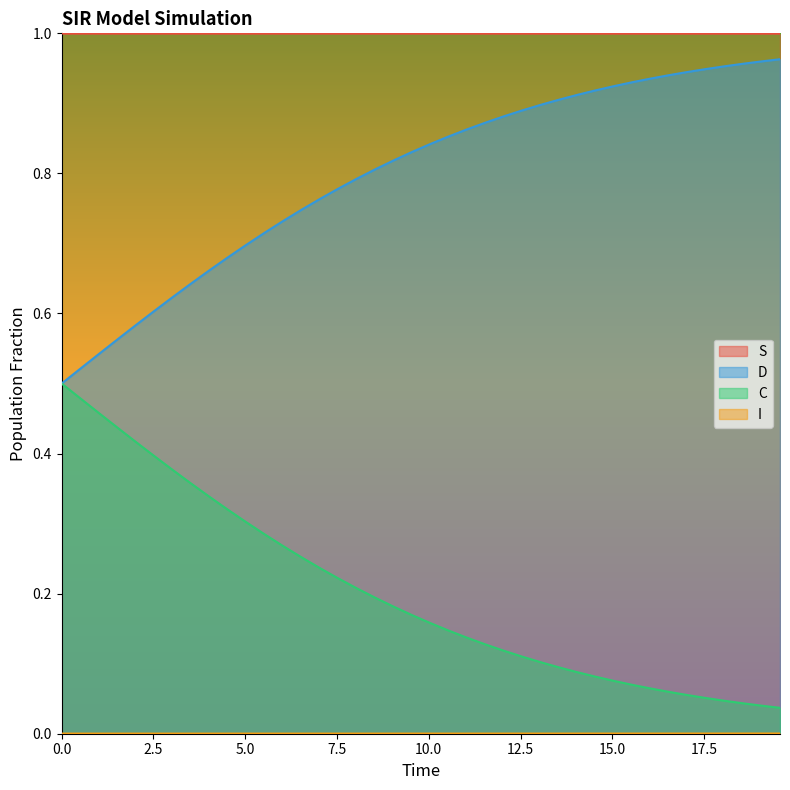

Which series has the largest total across all categories?

S